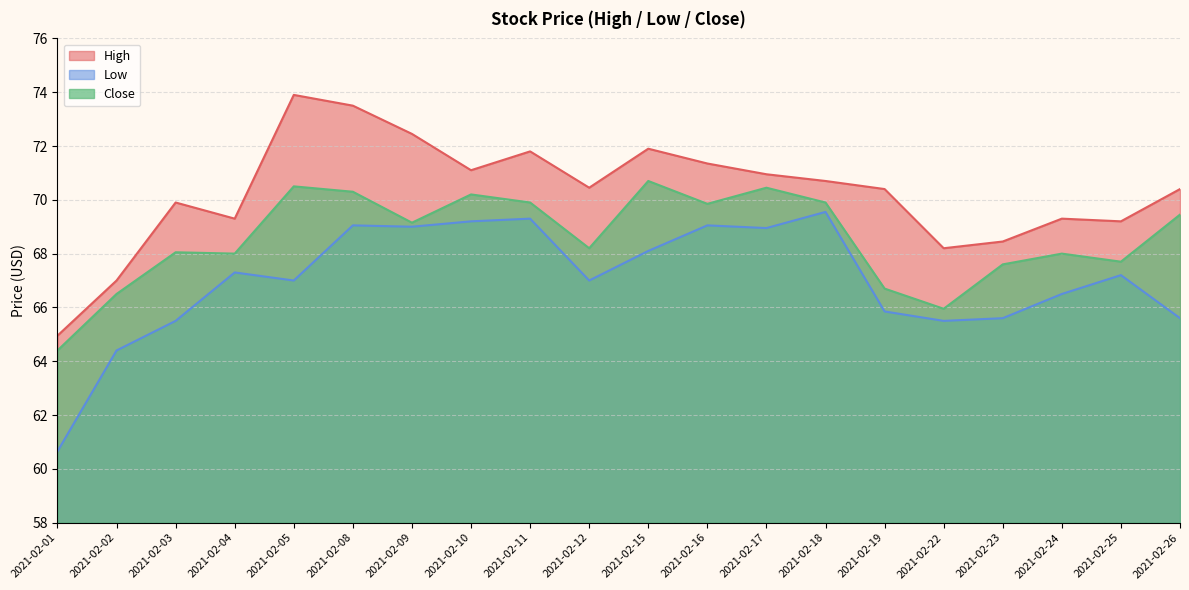

How many values in the Low series exceed 67?

10